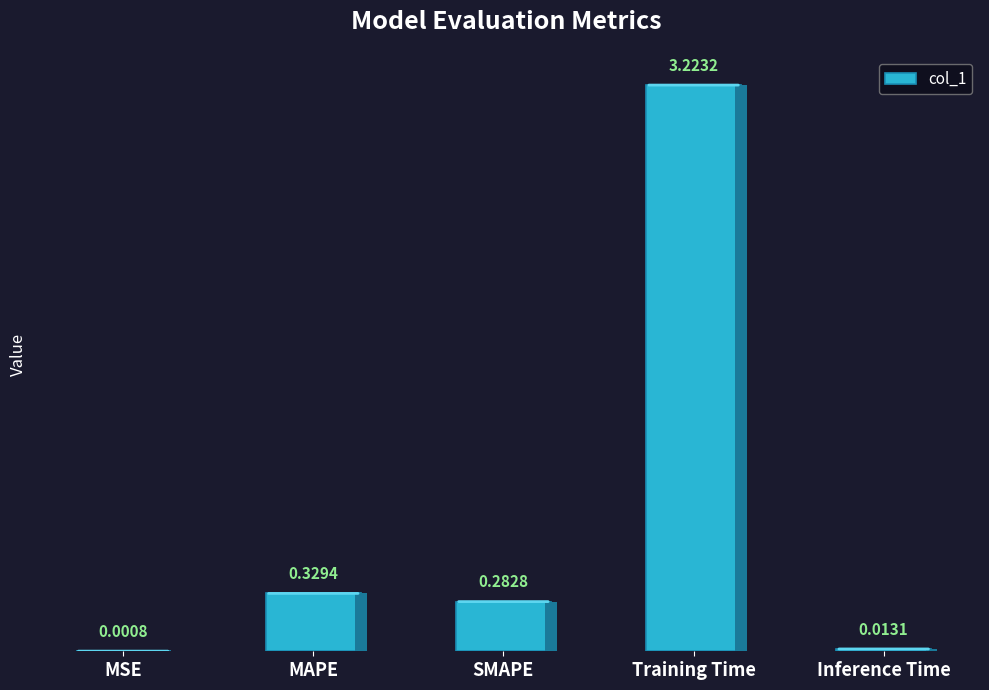

What is the change in value from MAPE to Training Time?

+2.9